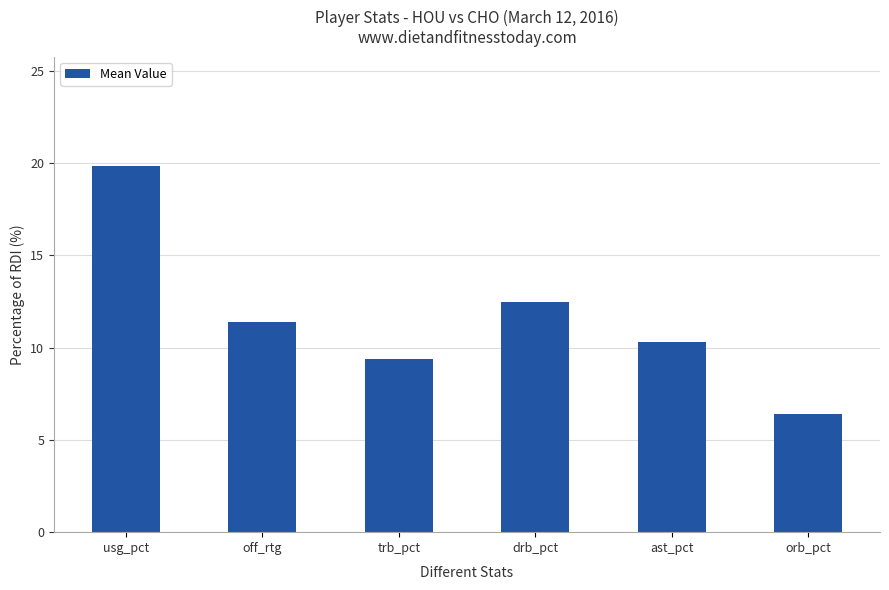

At which category does the chart reach its peak across all series?

usg_pct